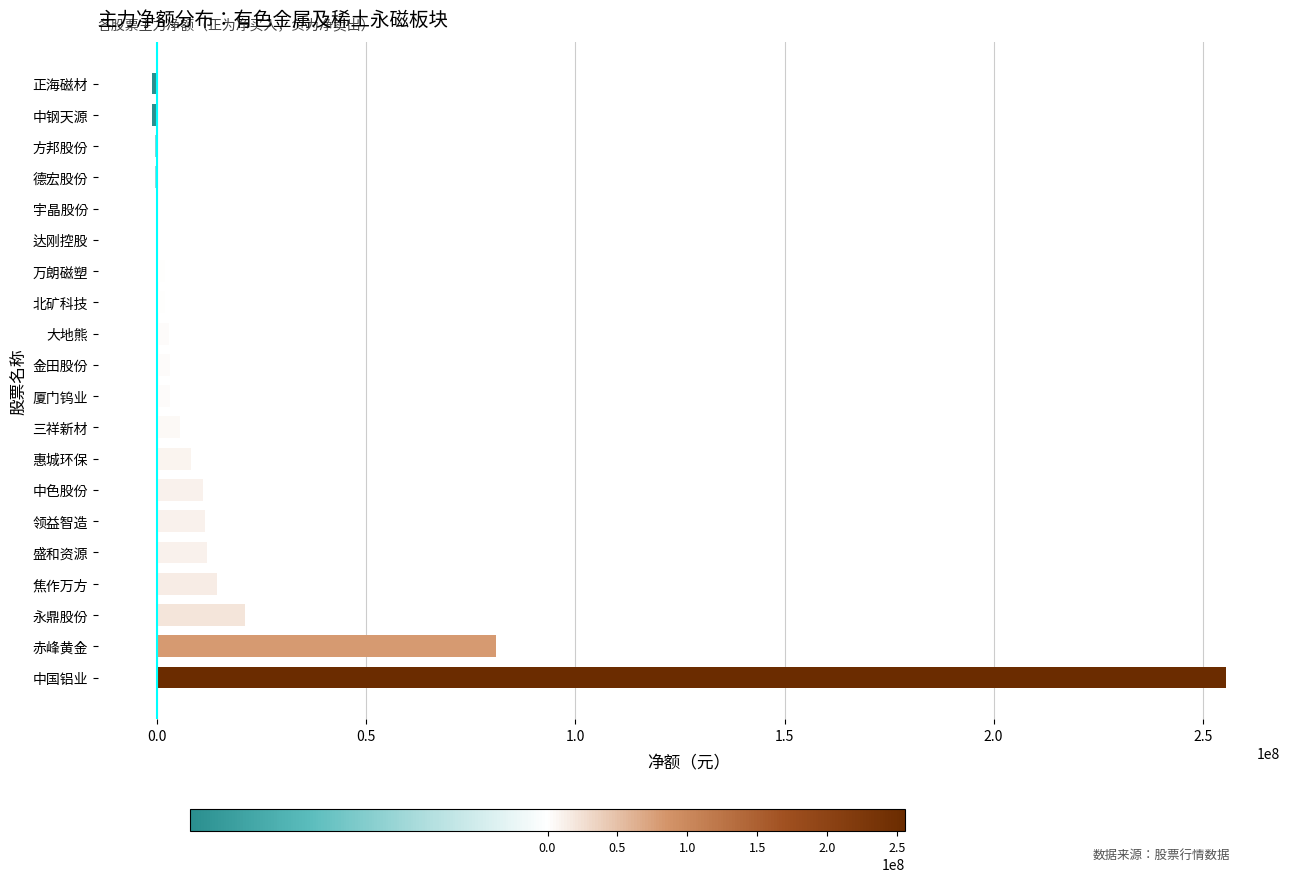

Between 正海磁材 and 领益智造, which is larger?

领益智造